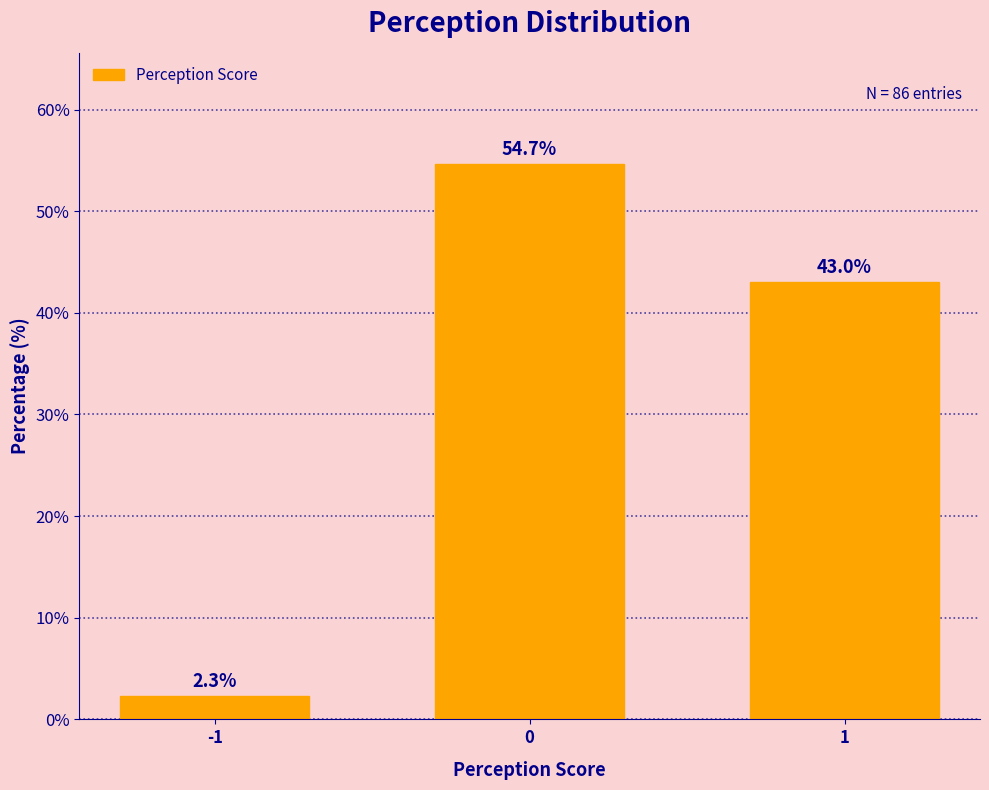

Reading left to right, list all the values displayed in this chart.

-1=2.3	0=54.7	1=43.0